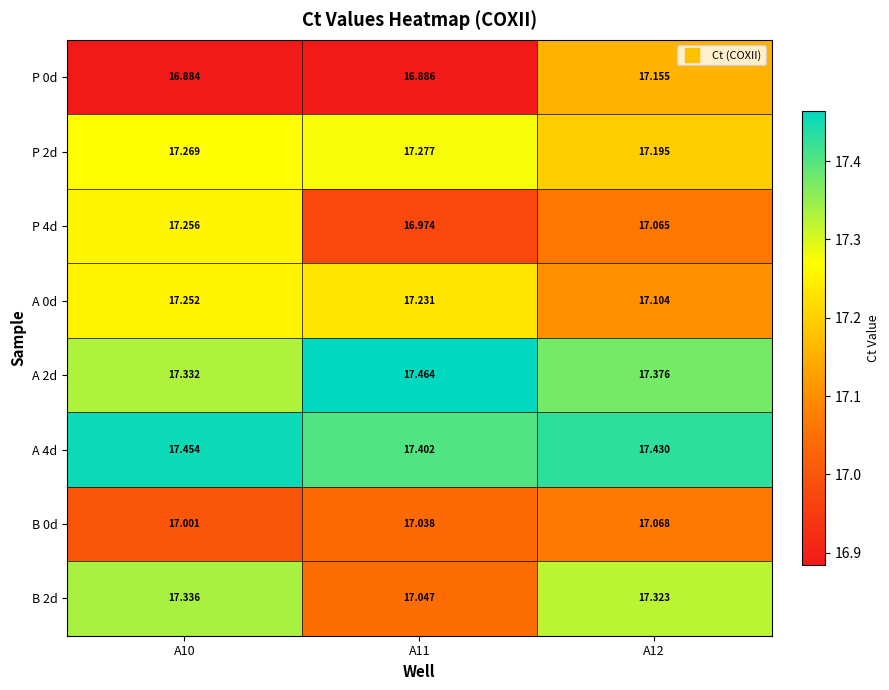

Which series has the largest range (max minus min)?

B 2d